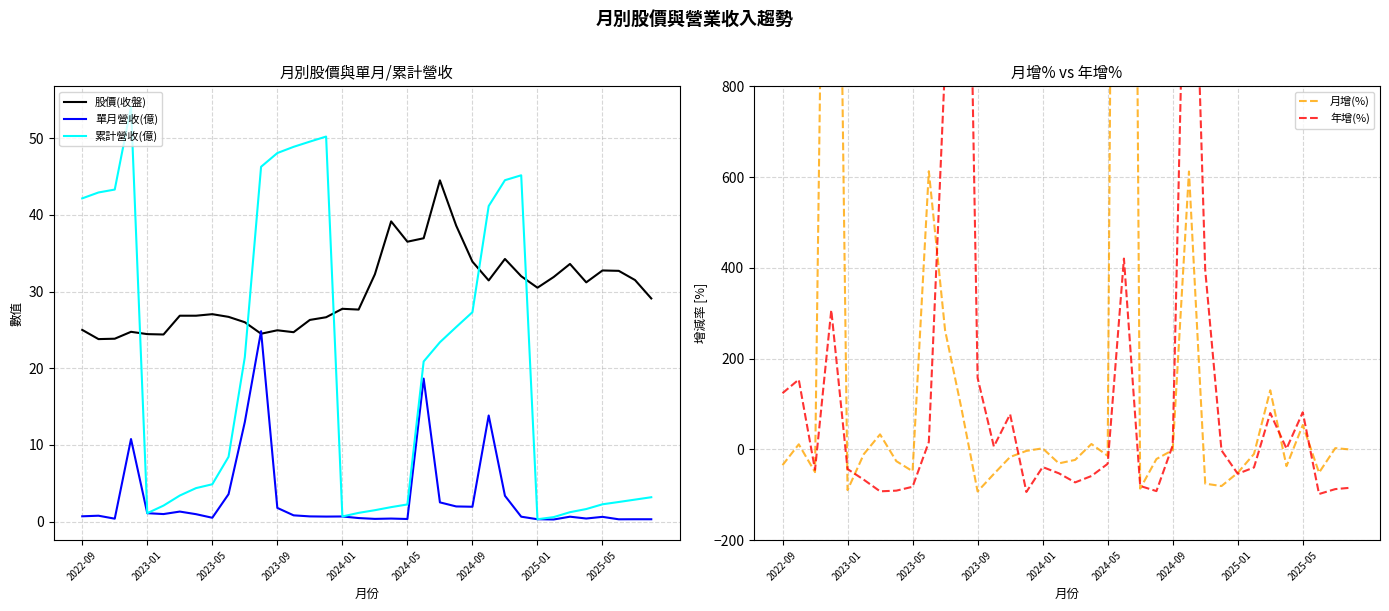

Read the 單月營收(億) value at 34.

0.3